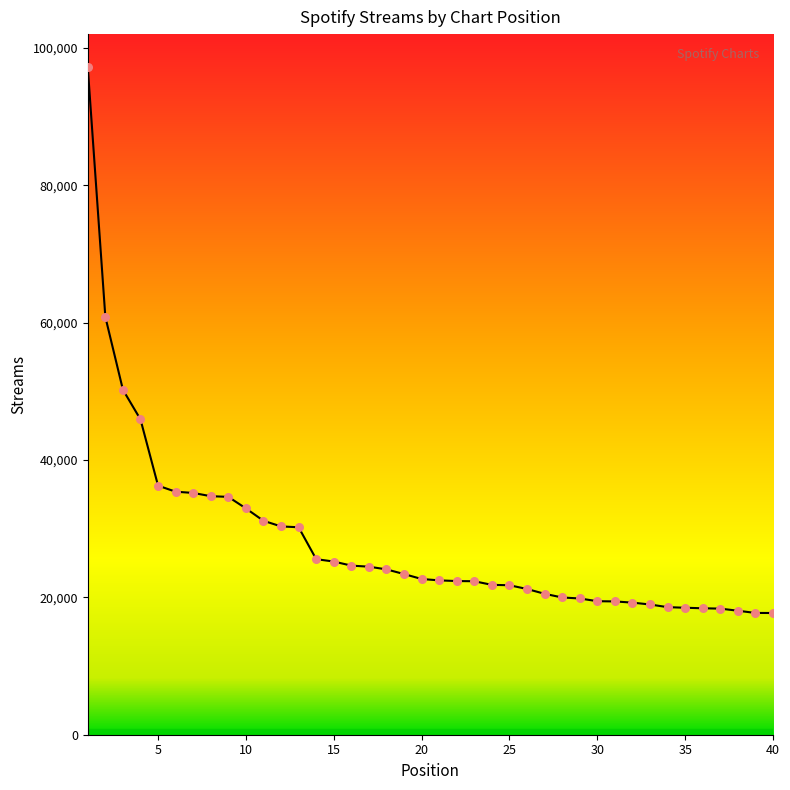

What is the difference between the maximum and minimum values?

79444